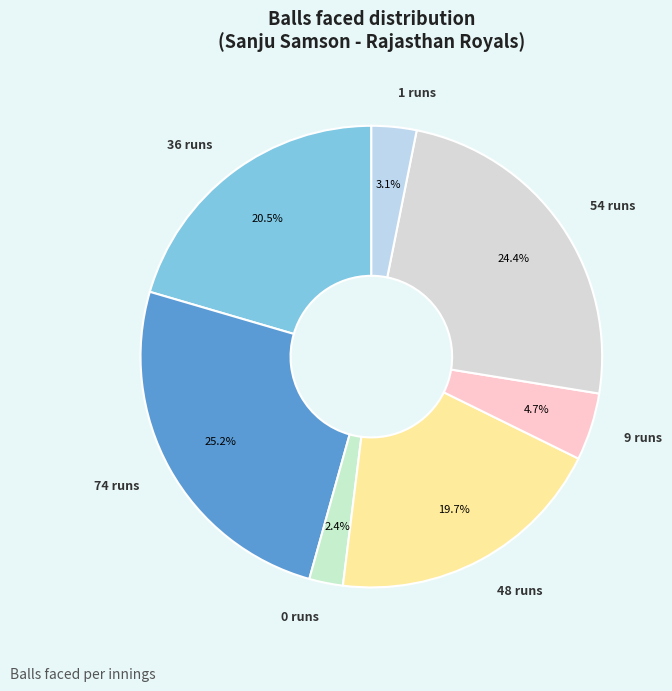

To the nearest percent, what percentage of the pie is 9 runs?

5%